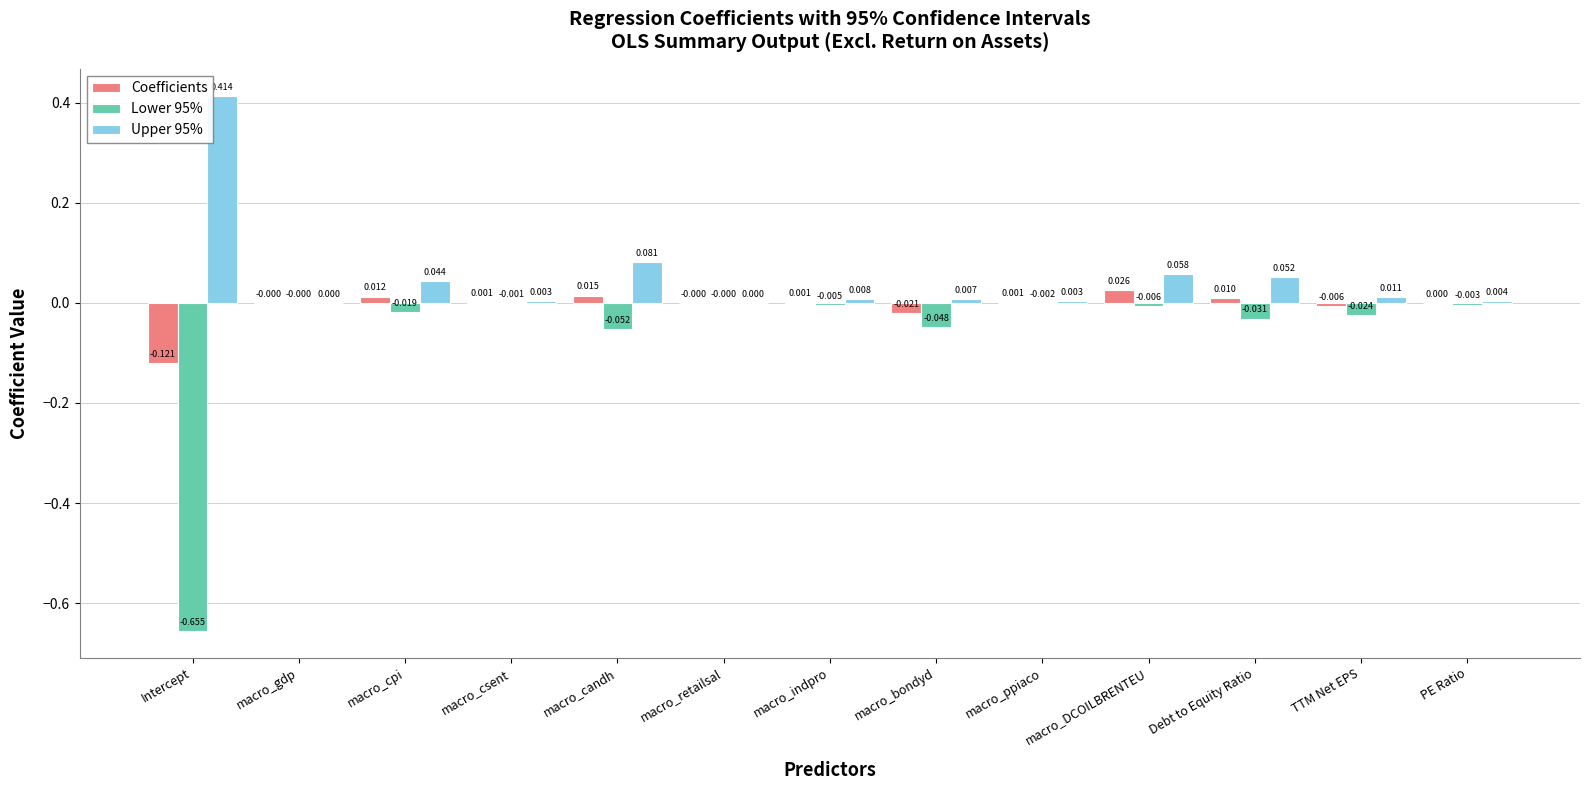

At which category does the chart reach its peak across all series?

Intercept